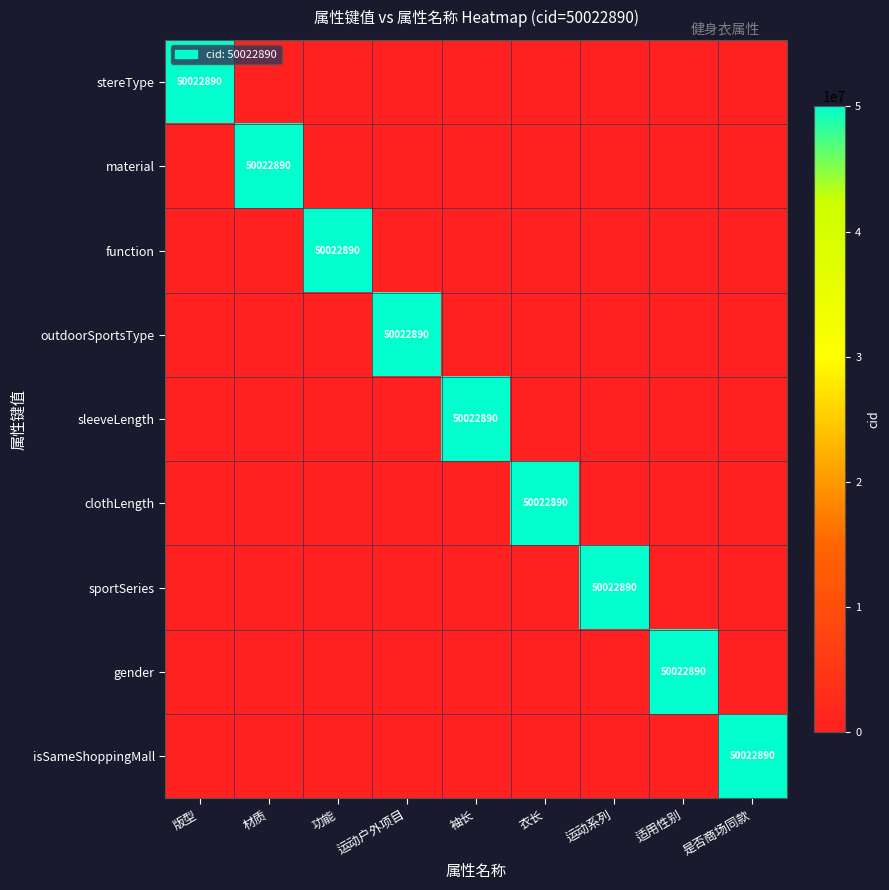

Is it true that stereType equals 50022890 at 版型?

True